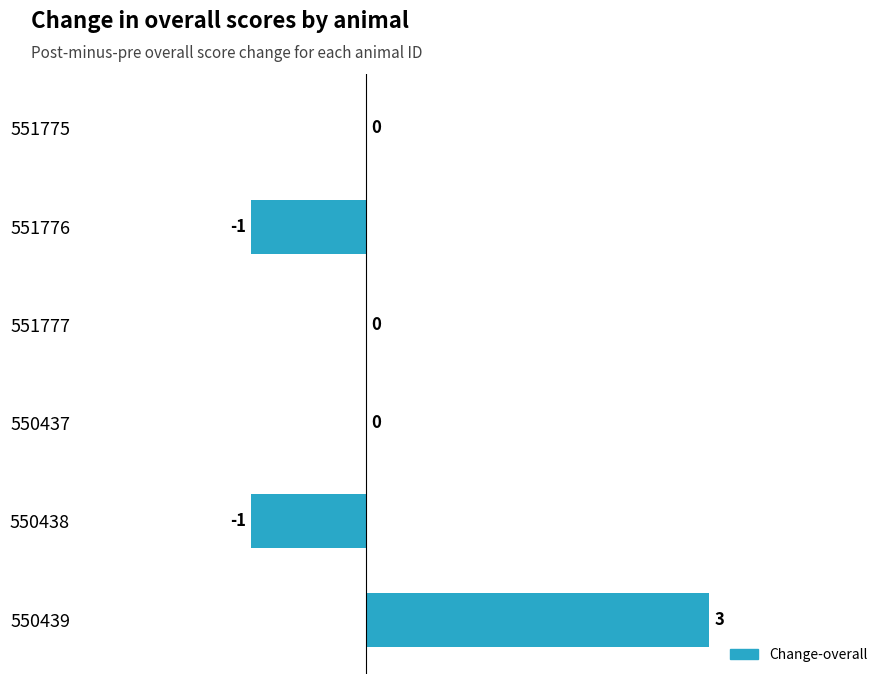

Which category has the highest value across all series?

550439